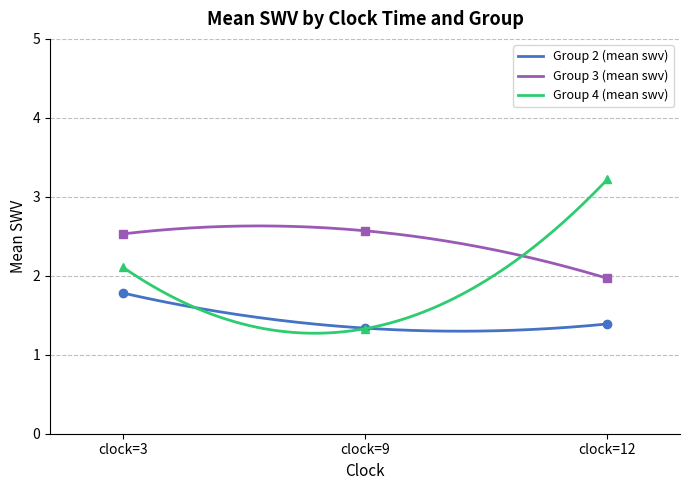

True or false: Group 3 (mean swv) and Group 2 (mean swv) cross at least once.

False